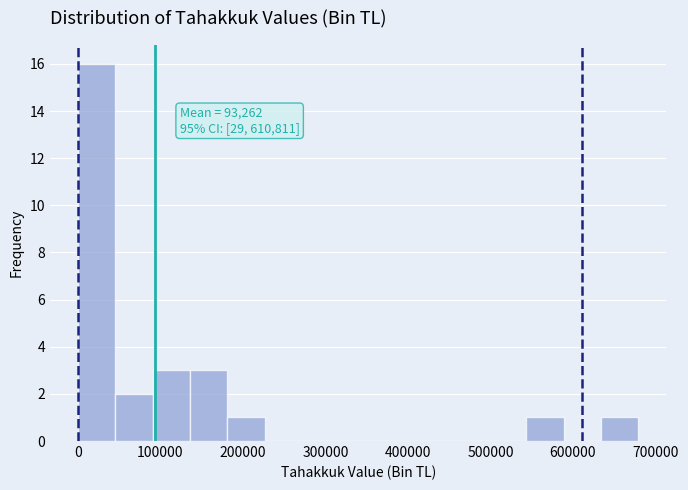

Over which range of the x-axis is the bar tallest?

0 to 50000